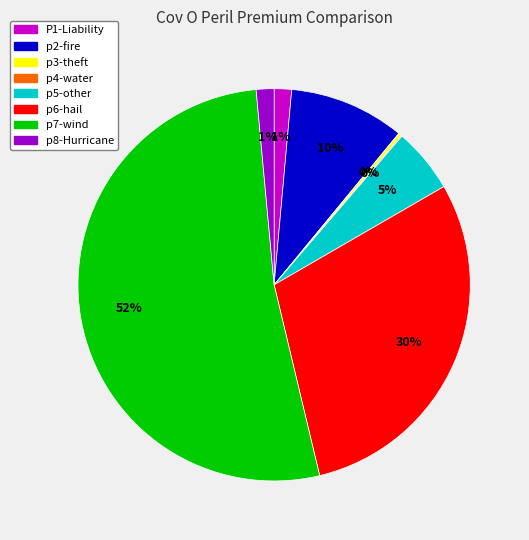

Between p5-other and p6-hail, which is larger?

p6-hail